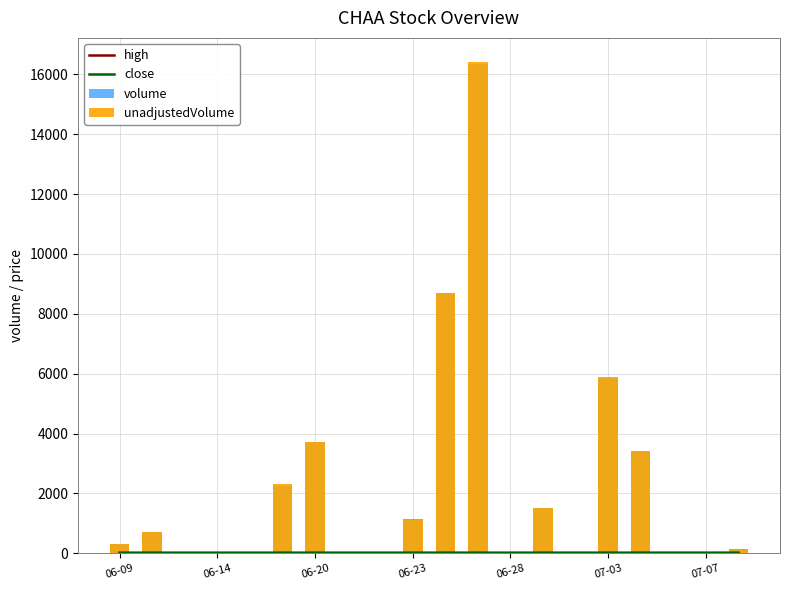

How many groups of bars are there?

20